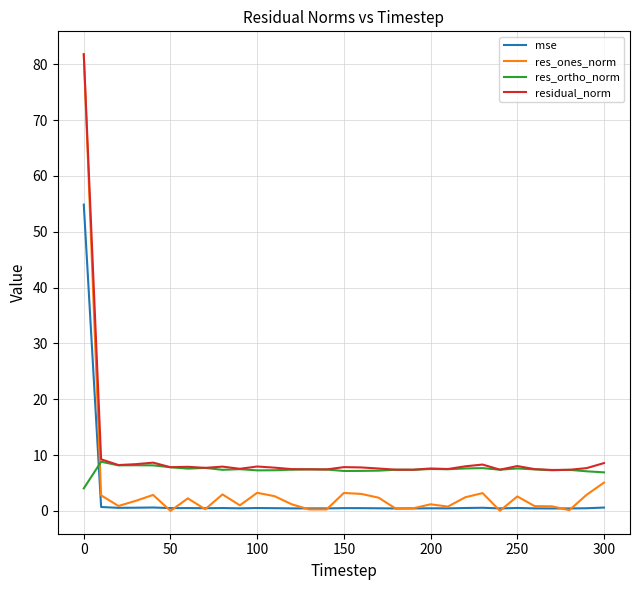

What are all the series names shown in the legend?

mse, res_ones_norm, res_ortho_norm, residual_norm